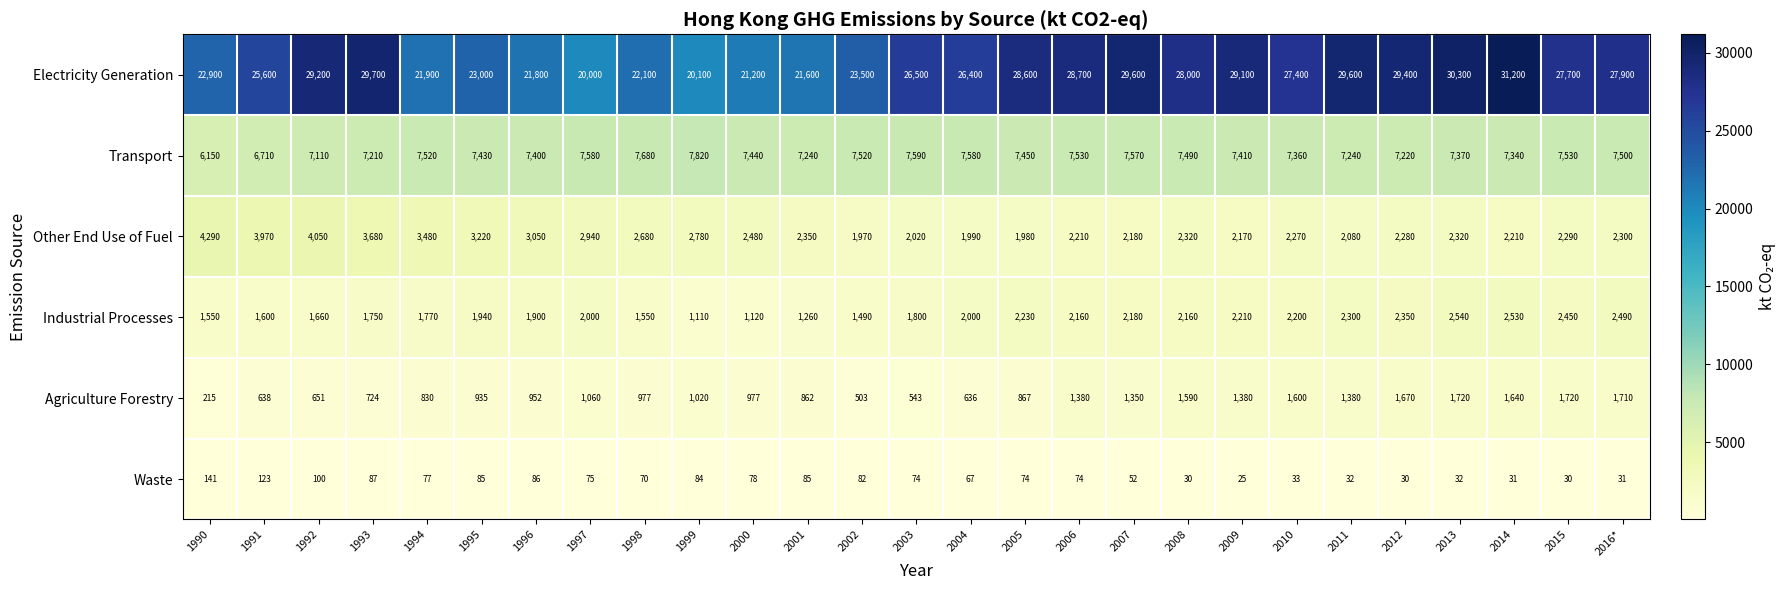

How many data points does each series have?

27